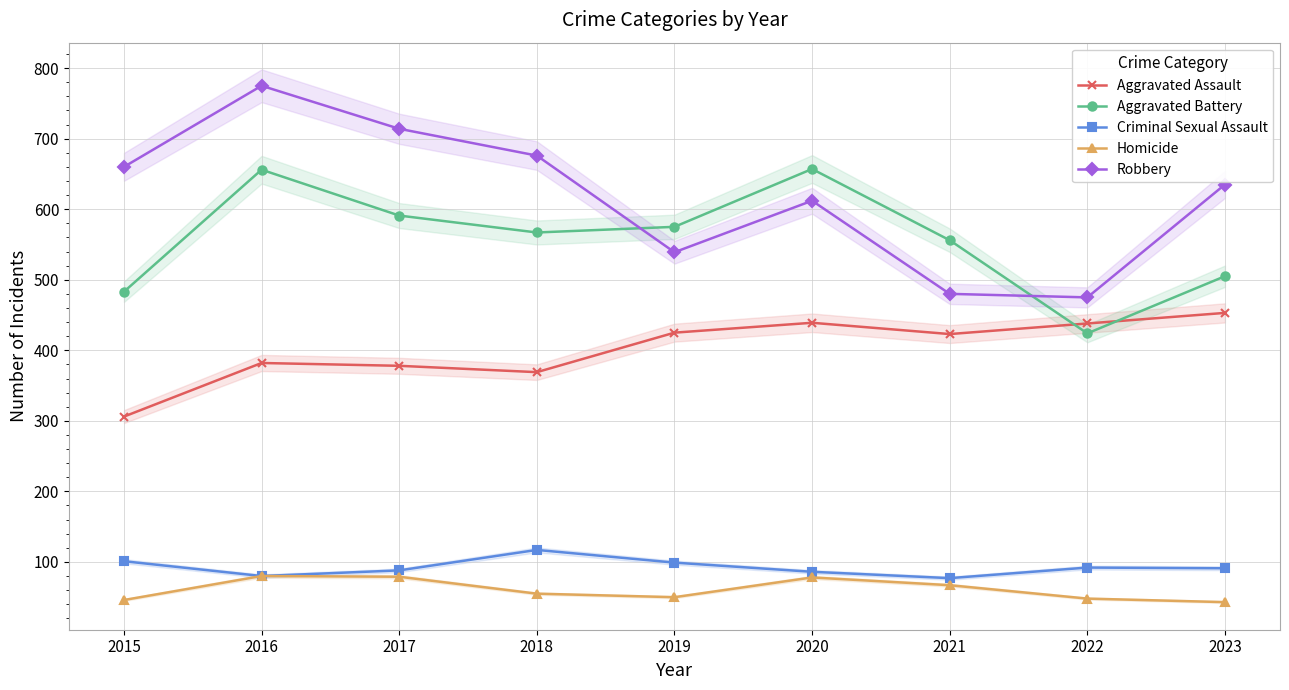

After their last crossing, which series has the higher values: Aggravated Battery or Aggravated Assault?

Aggravated Battery